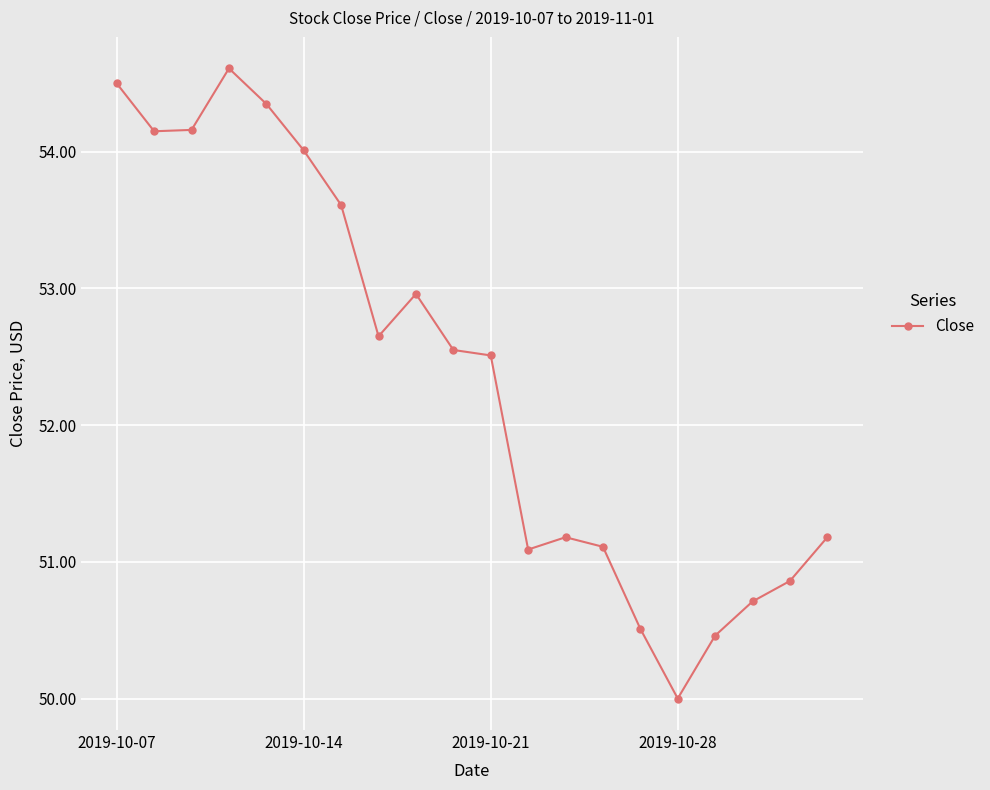

What is the maximum value shown in the chart?

54.6